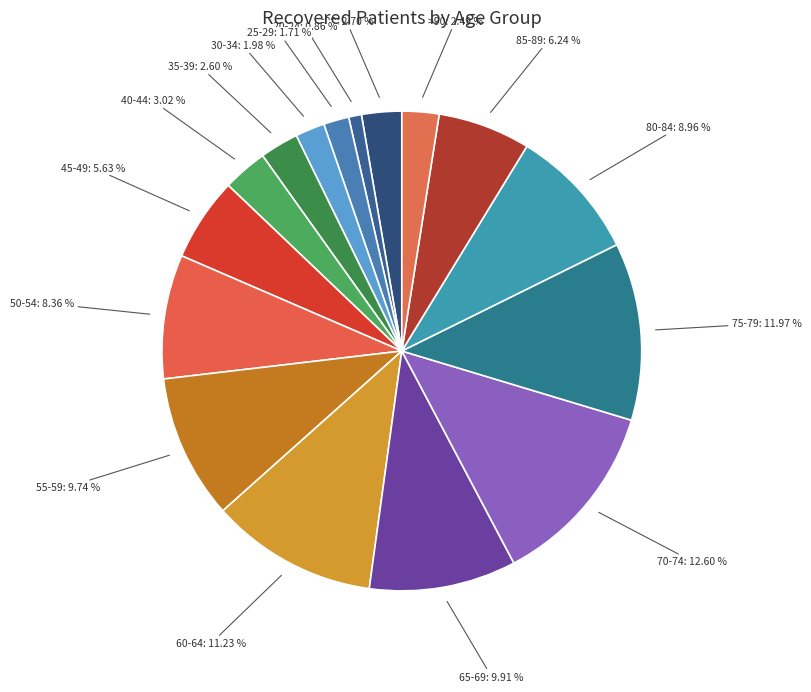

What is the ratio of the value at 85-89: 6.24 % to the value at 20-24: 0.86 %?

7.2